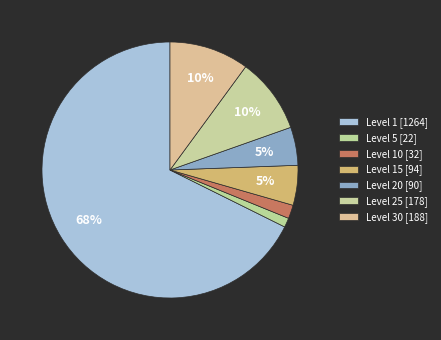

Count the number of slices in the pie.

7